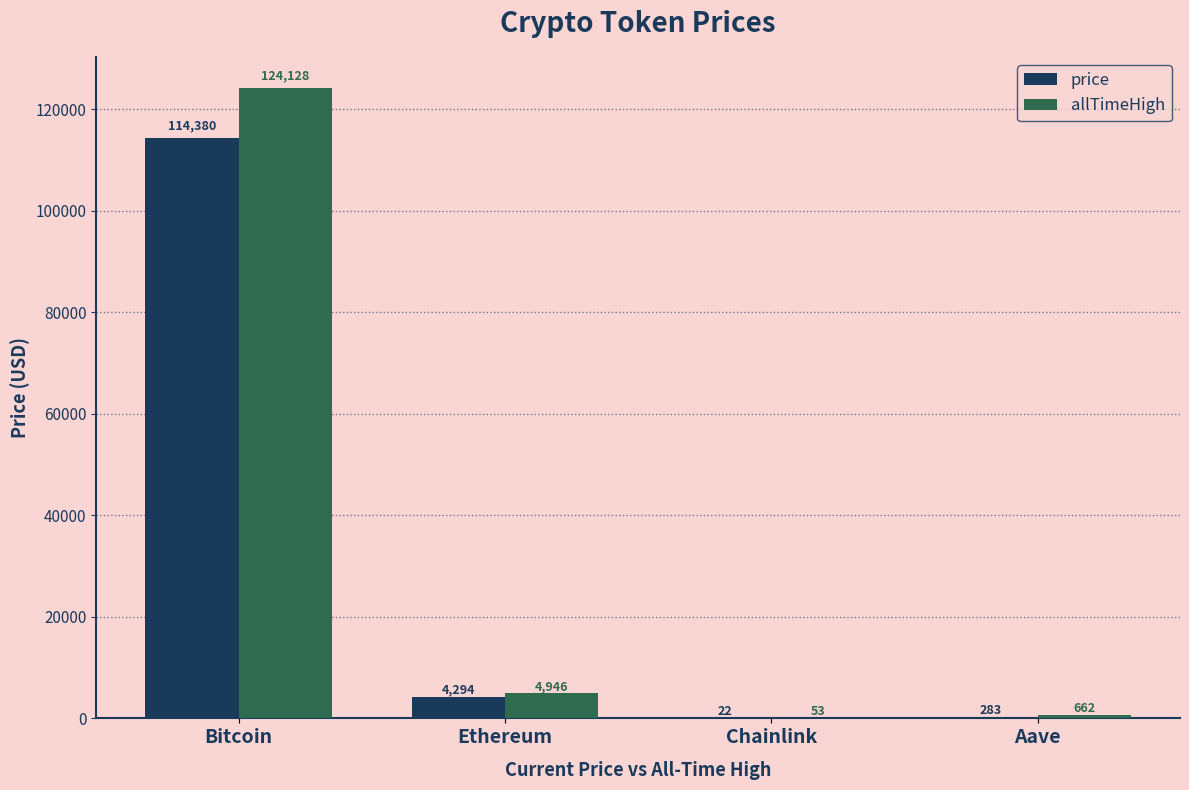

Where is allTimeHigh nearest to the value 62090?

Ethereum